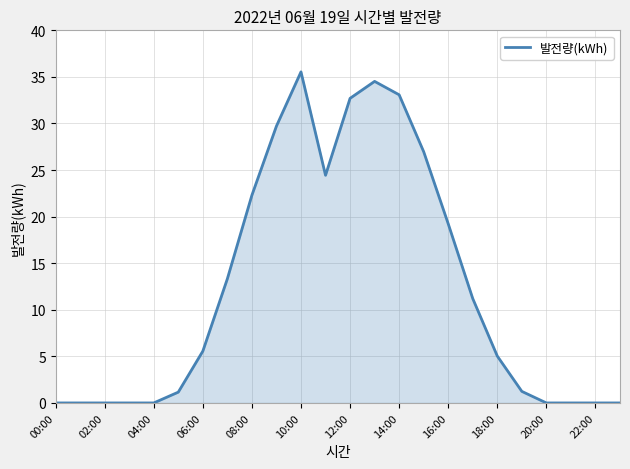

What is the difference between the maximum and minimum values?

35.5